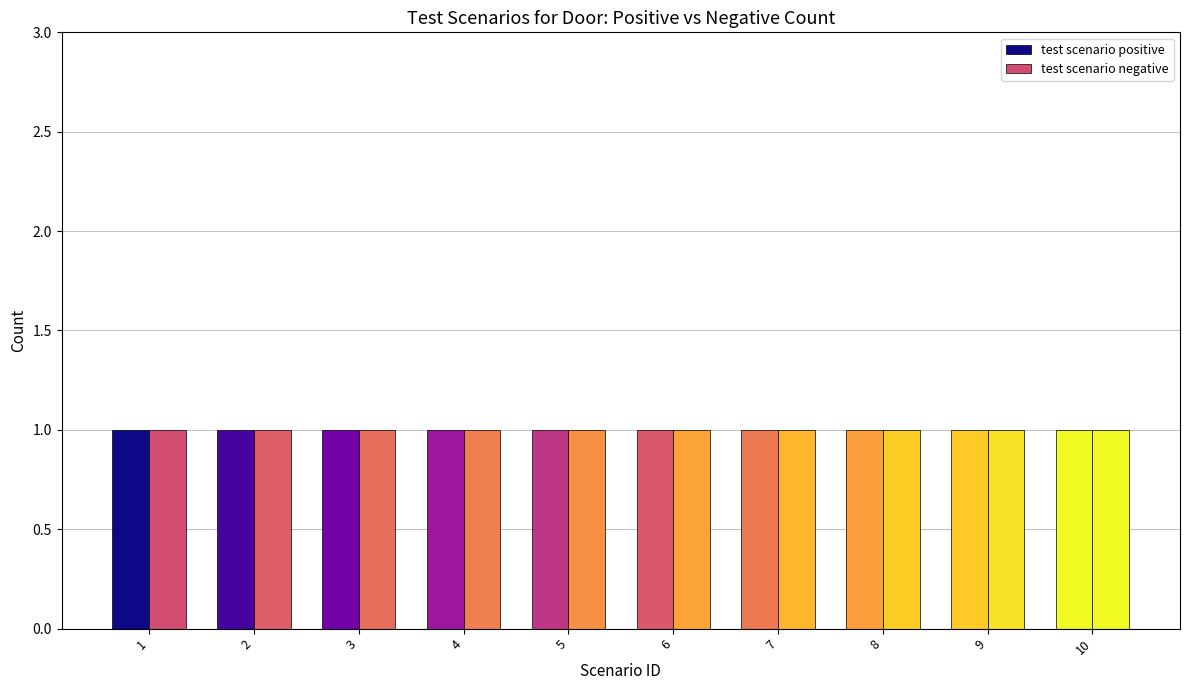

Rank the series by their maximum value, from lowest to highest.

positive count, negative count